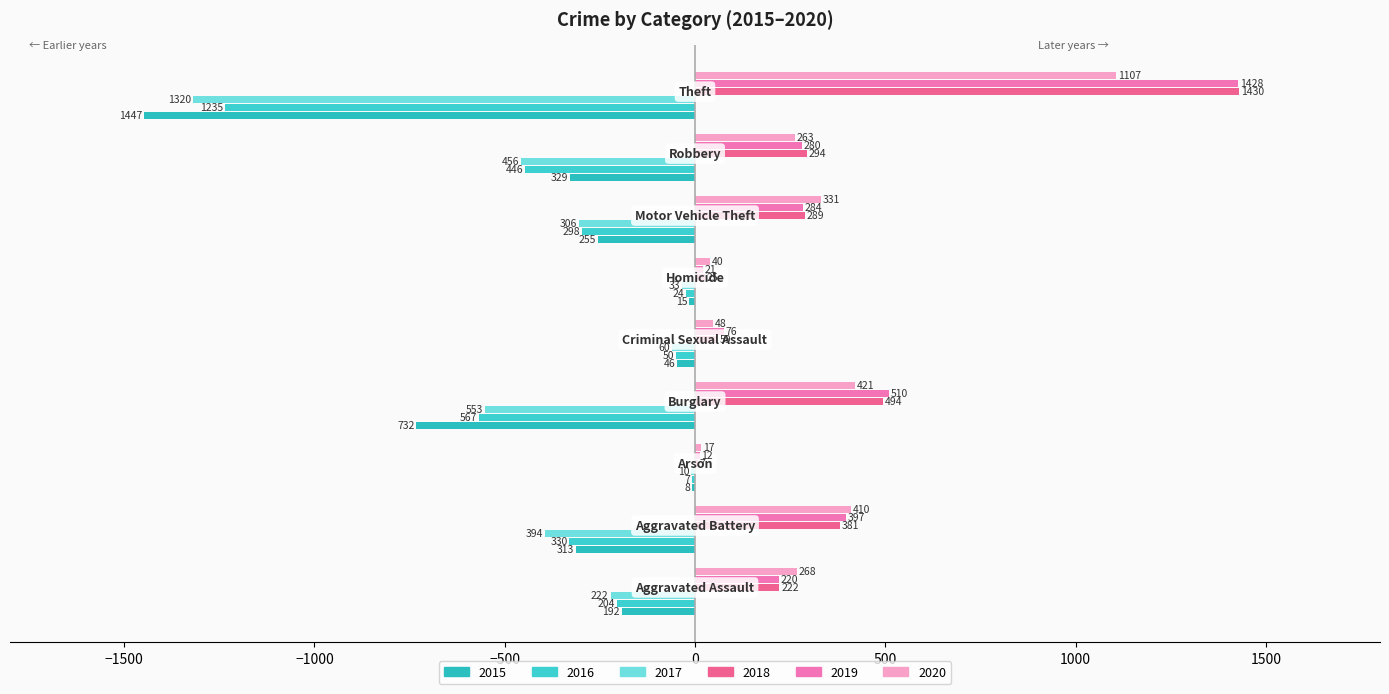

What is the label of the 4th bar from the right?

Homicide